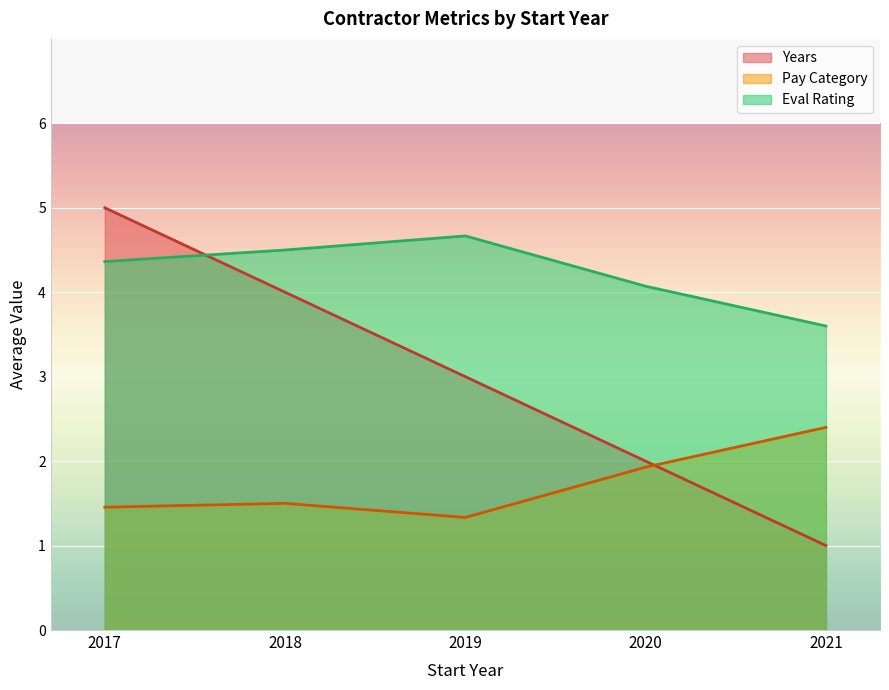

Read the Pay Category value at 2019.

1.3